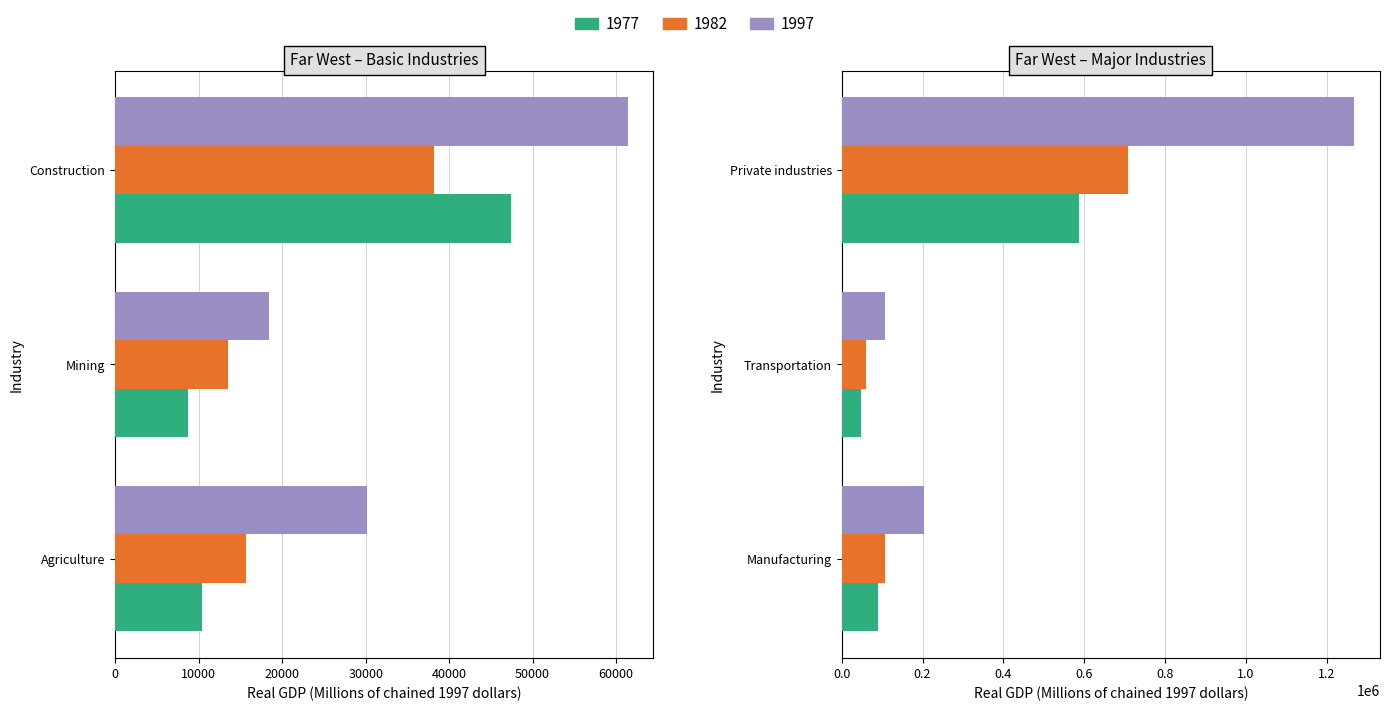

The value of 1977 at Agriculture is 10395.1. True or false?

True